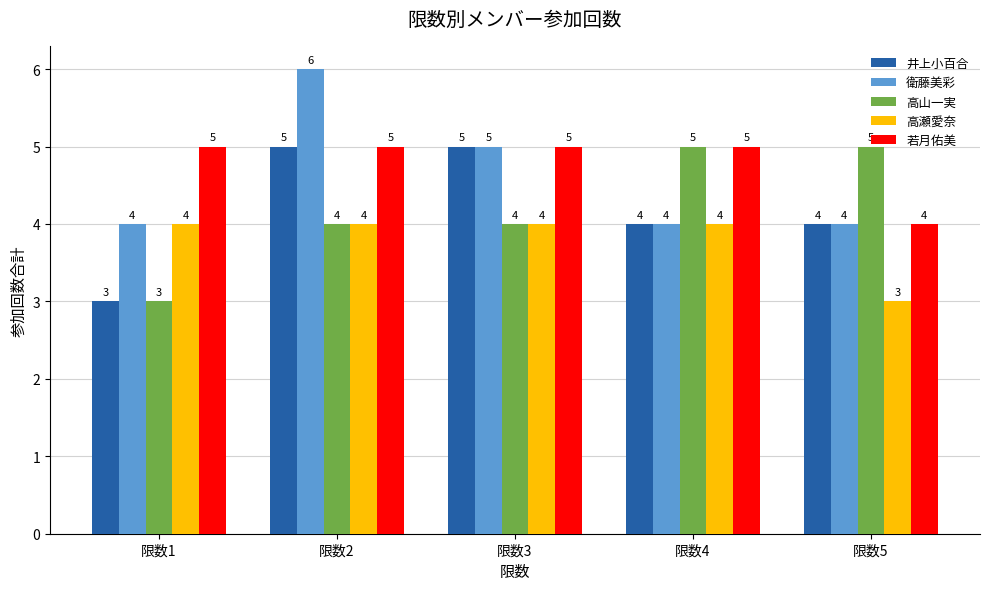

The value of 高瀬愛奈 at 限数4 is 2. True or false?

False